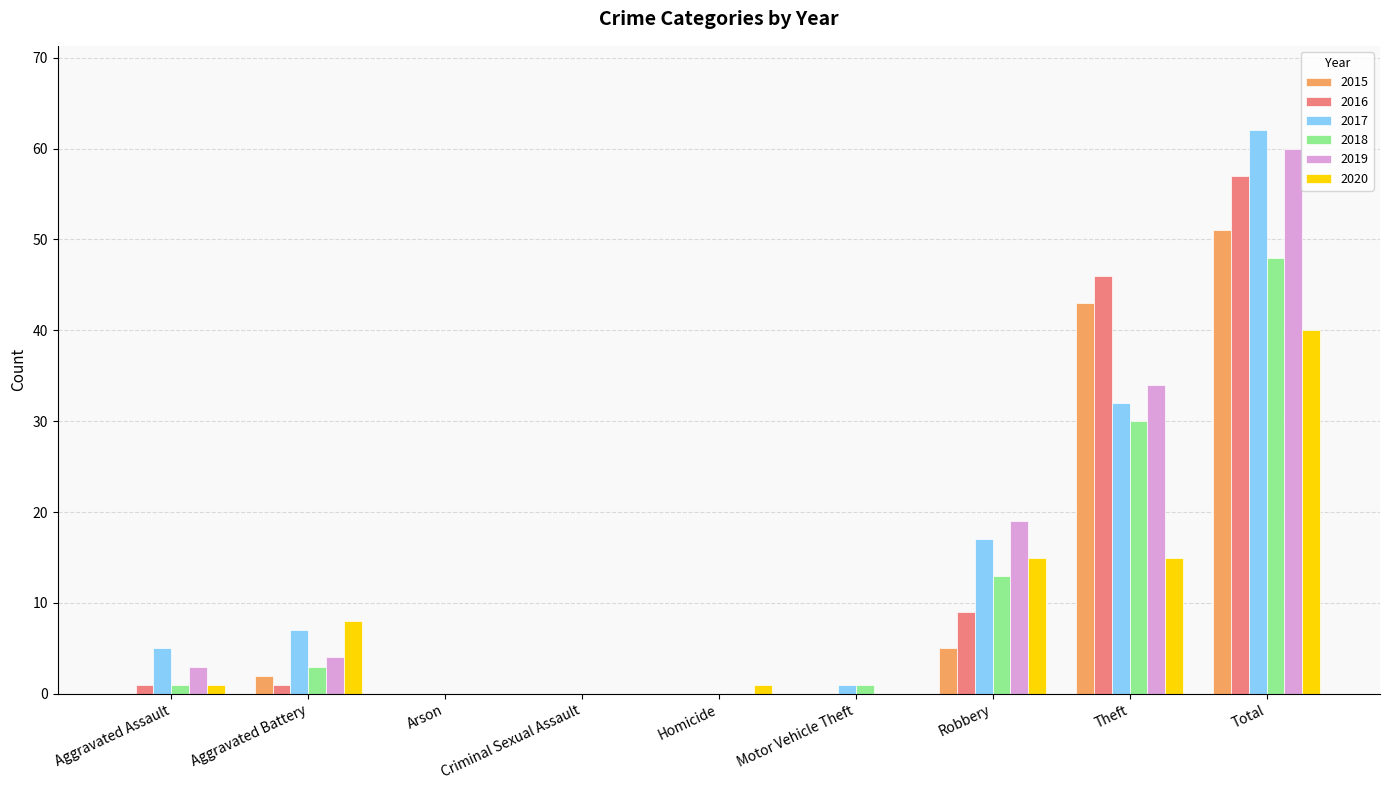

At which category is the sum across all series the highest?

Total